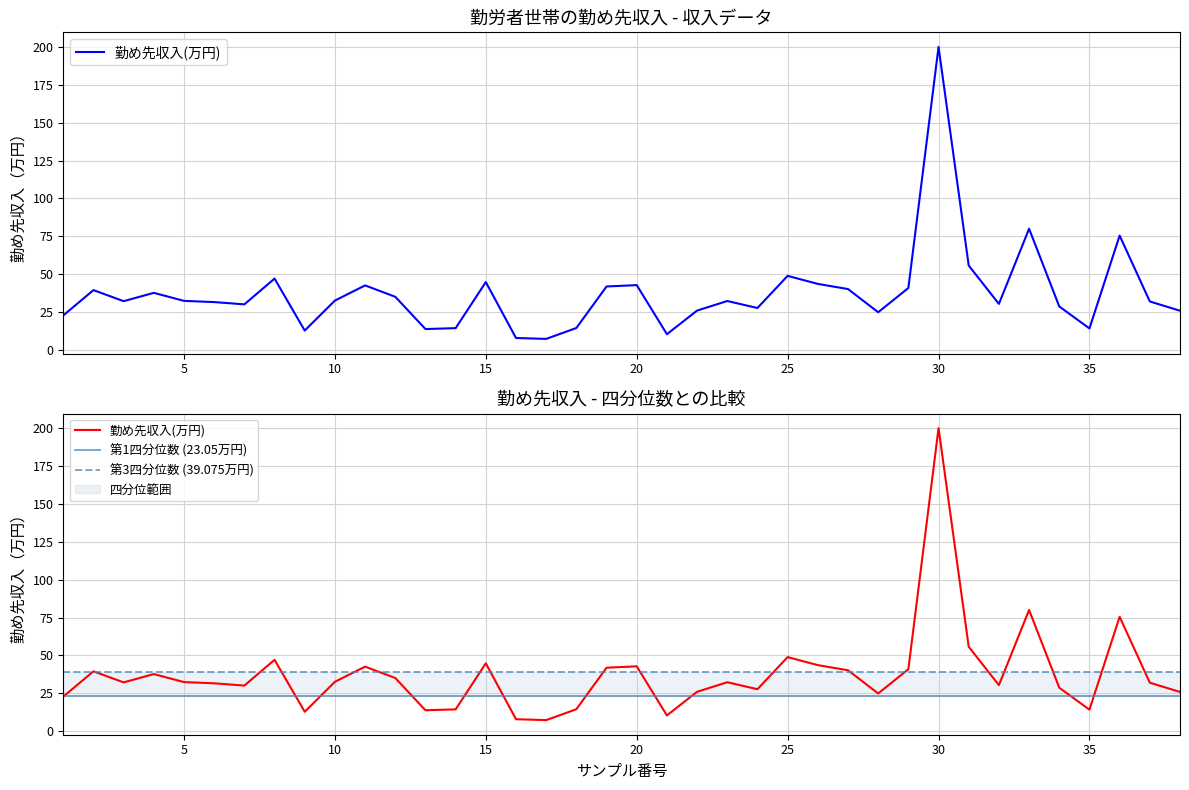

Reading left to right, what are all the values shown in this chart?

1=22.8	2=39.5	3=32.2	4=37.7	5=32.4	6=31.6	7=30.1	8=47.1	9=12.8	10=32.6	11=42.6	12=35.1	13=13.8	14=14.4	15=44.8	16=7.9	17=7.3	18=14.5	19=41.9	20=42.8	21=10.4	22=26.0	23=32.3	24=27.7	25=48.9	26=43.6	27=40.2	28=24.9	29=40.9	30=200.0	31=55.7	32=30.4	33=80.0	34=28.7	35=14.2	36=75.5	37=32.0	38=25.9